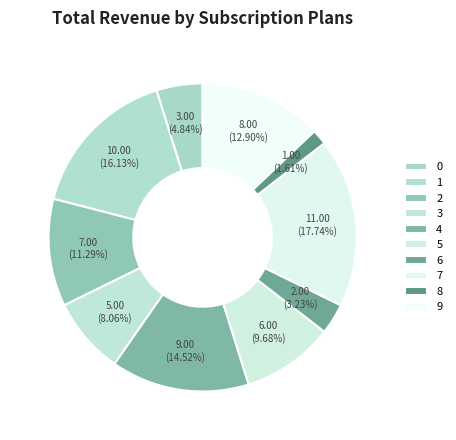

The 9 slice represents 22% of the pie. True or false?

False